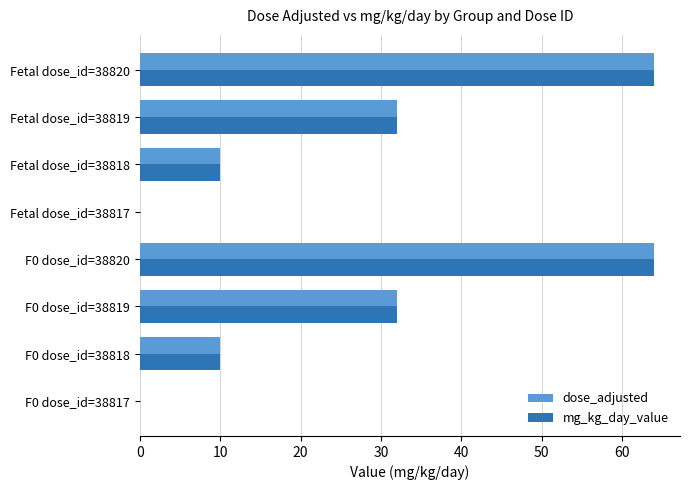

What is the sum of all mg_kg_day_value values?

212